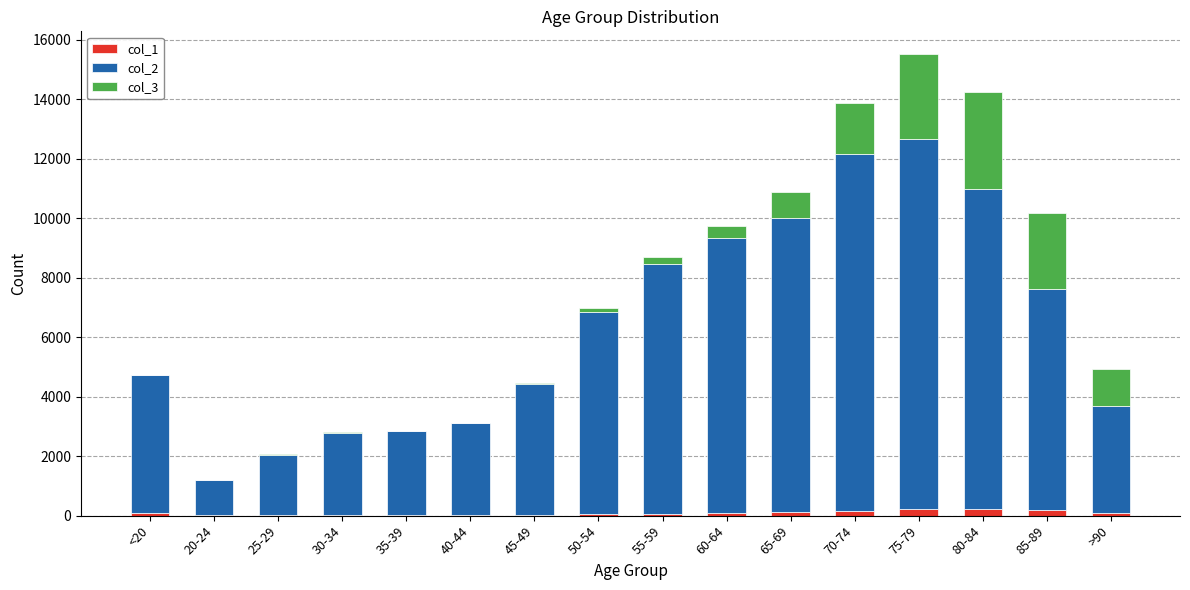

At which category is the sum across all series the highest?

75-79